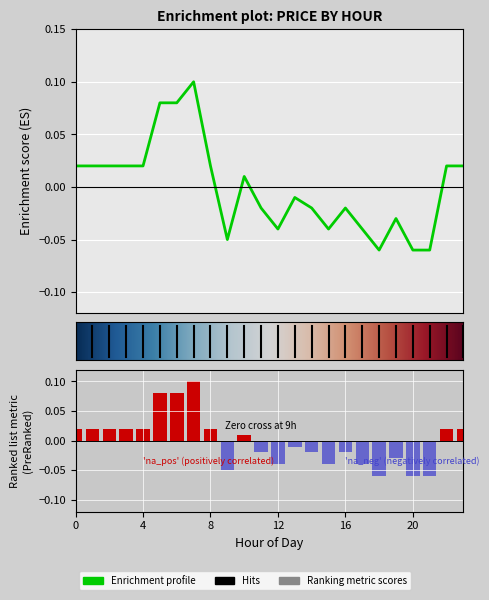

True or false: the data shows 0.0 at 8.

False